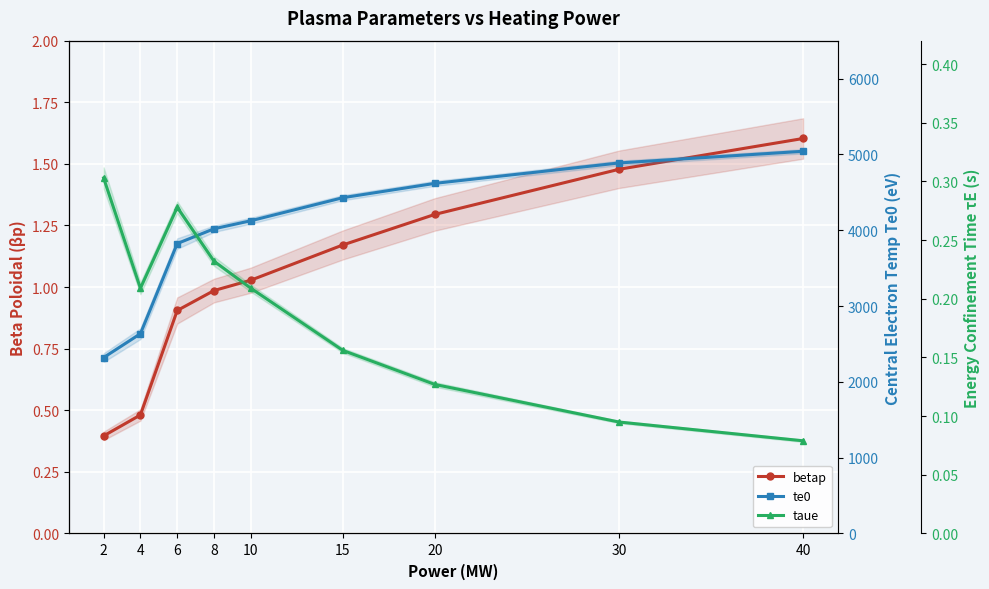

What is the difference between the maximum and minimum values in the te0 series?

2721.0